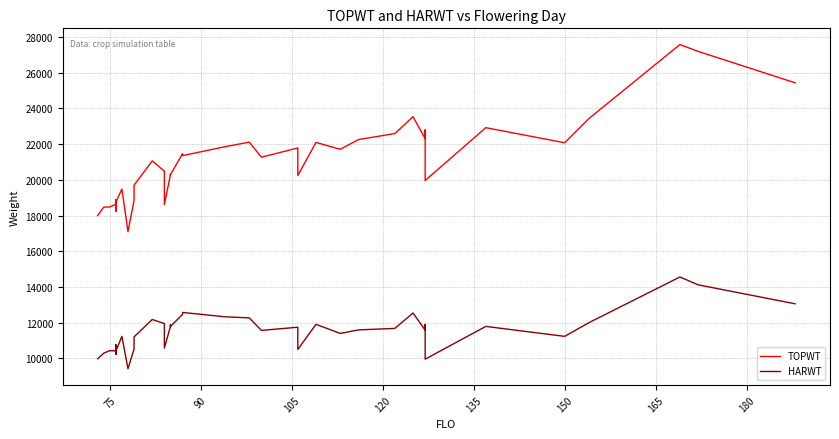

How many values in the TOPWT series exceed 21271?

19